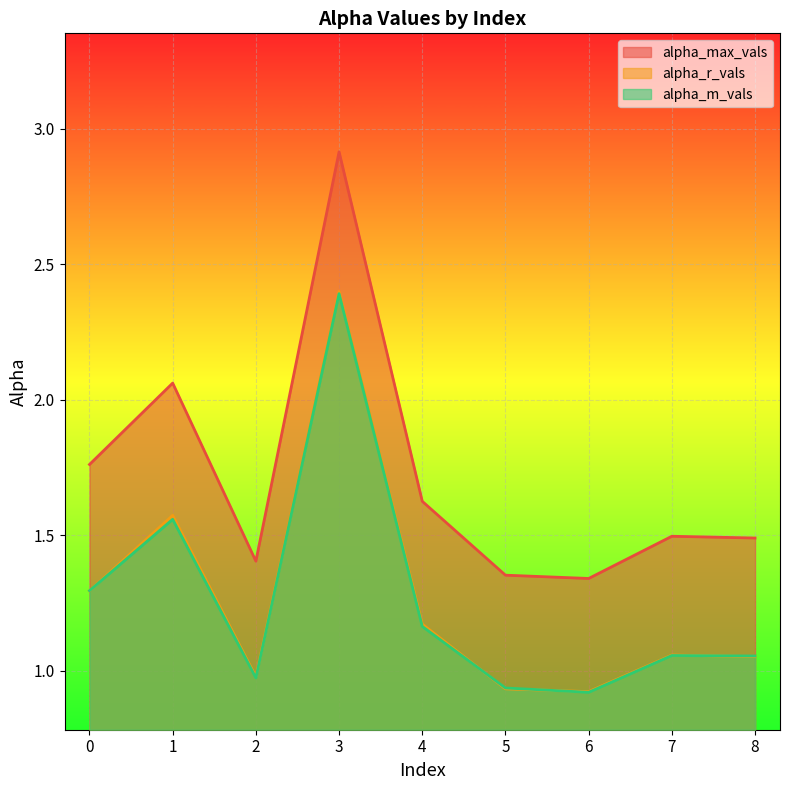

Which series has the largest total across all categories?

alpha_max_vals